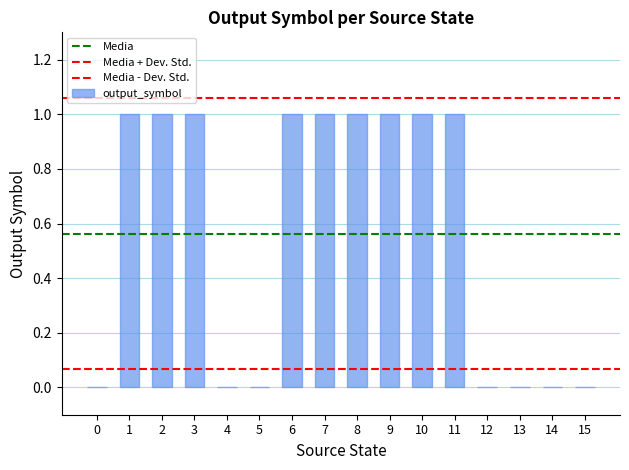

List the labels in order of value, largest first.

1, 2, 3, 6, 7, 8, 9, 10, 11, 0, 4, 5, 12, 13, 14, 15